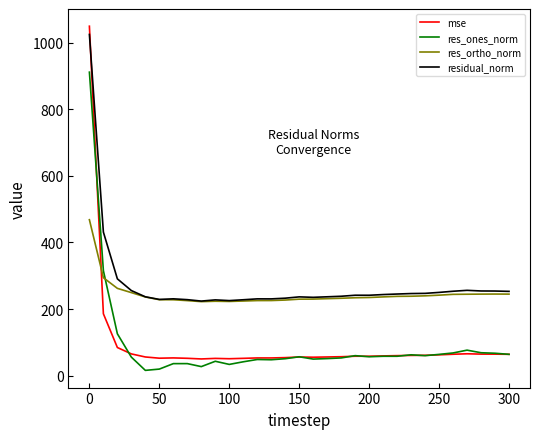

Which series has the largest total across all categories?

residual_norm